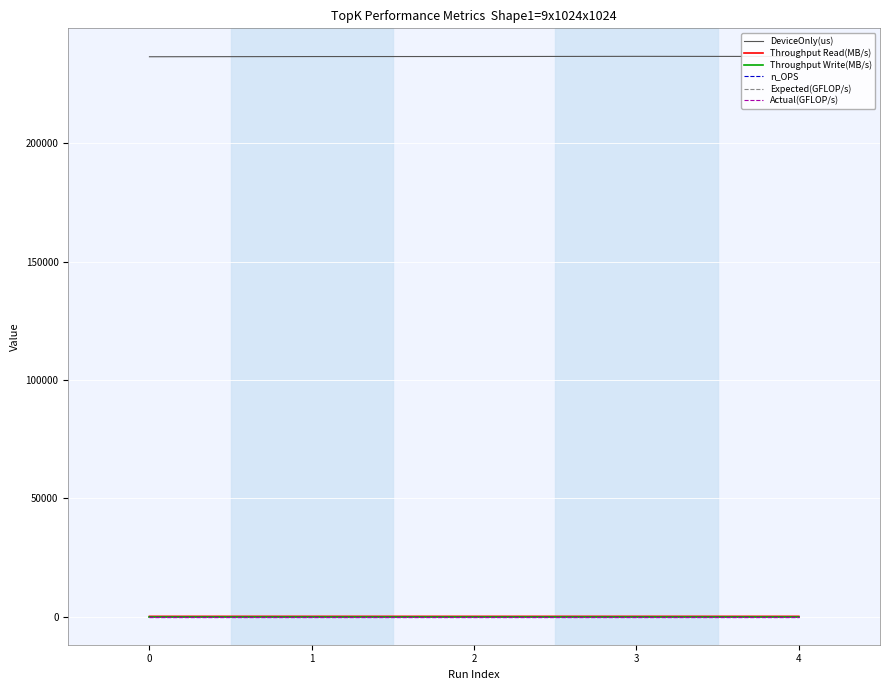

Between 2 and 4, which series saw the biggest shift?

DeviceOnly(us)